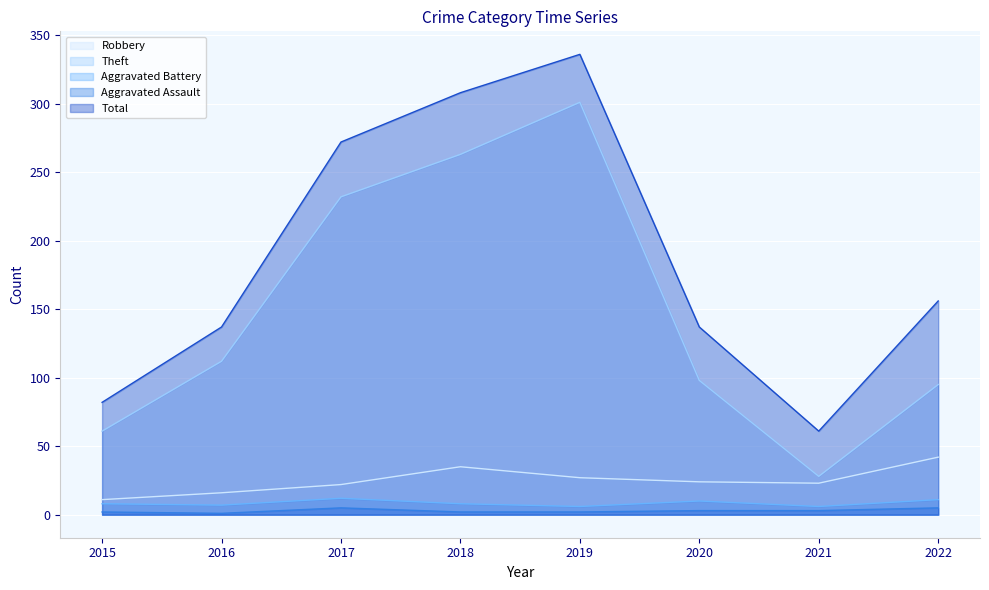

How many interior local valleys does the Aggravated Assault series have?

1